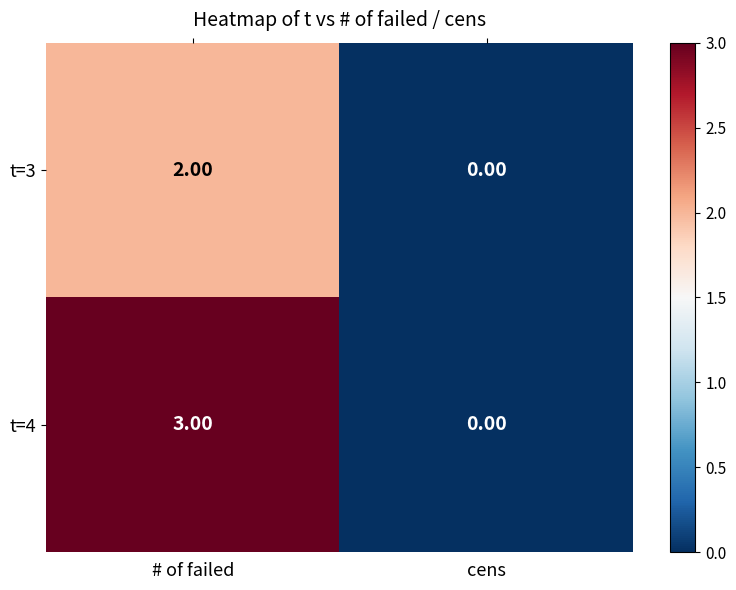

Count the number of data series in this chart.

2